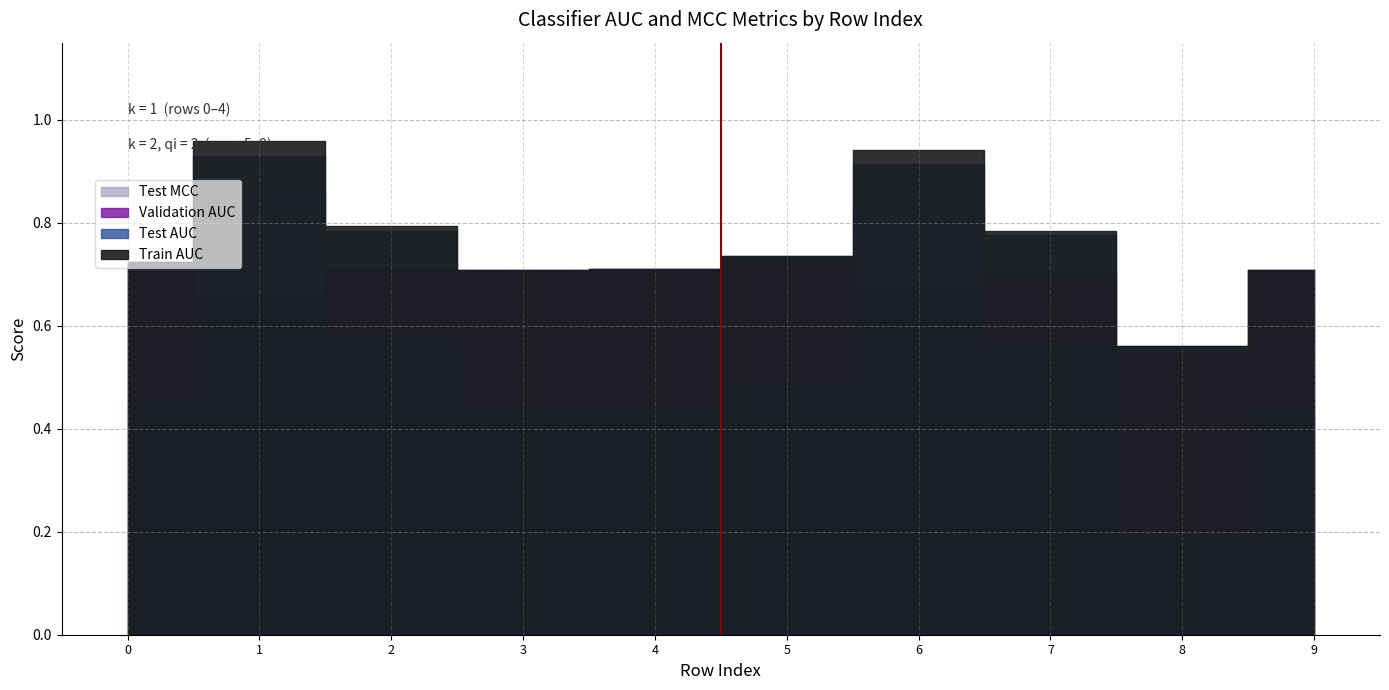

Reading right to left, list all the values displayed in this chart.

Train AUC: 0.7	0.6	0.8	0.9	0.7	0.7	0.7	0.8	1.0	0.7
Validation AUC: 0.7	0.6	0.7	0.7	0.7	0.7	0.7	0.7	0.7	0.7
Test AUC: 0.7	0.6	0.8	0.9	0.7	0.7	0.7	0.8	0.9	0.7
Test MCC: 0.4	0.2	0.6	0.8	0.5	0.4	0.4	0.6	0.9	0.5